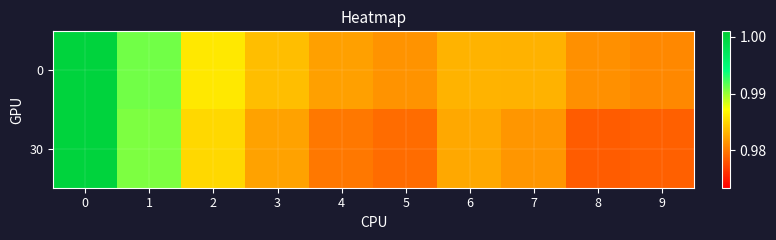

Reading left to right, transcribe all the data shown in this chart.

0: 0=1.0	1=1.0	2=1.0	3=1.0	4=1.0	5=1.0	6=1.0	7=1.0	8=1.0	9=1.0
30: 0=1.0	1=1.0	2=1.0	3=1.0	4=1.0	5=1.0	6=1.0	7=1.0	8=1.0	9=1.0